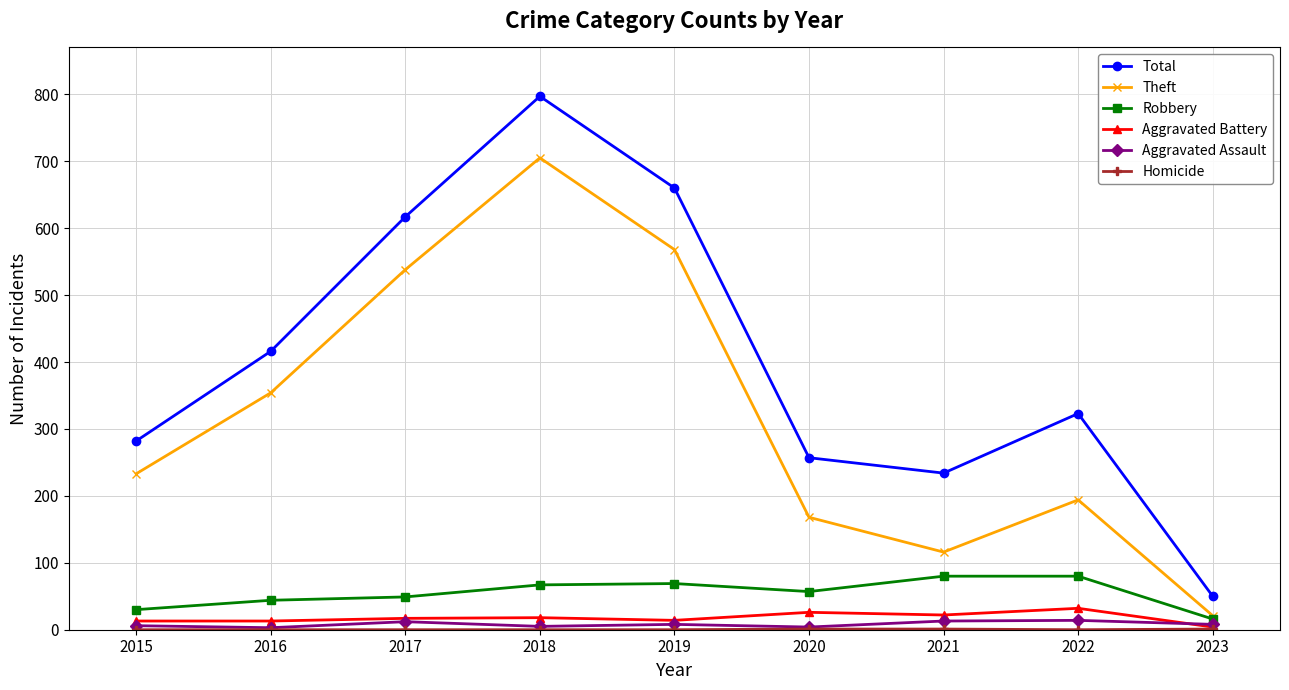

True or false: Aggravated Battery and Robbery intersect in this chart.

False